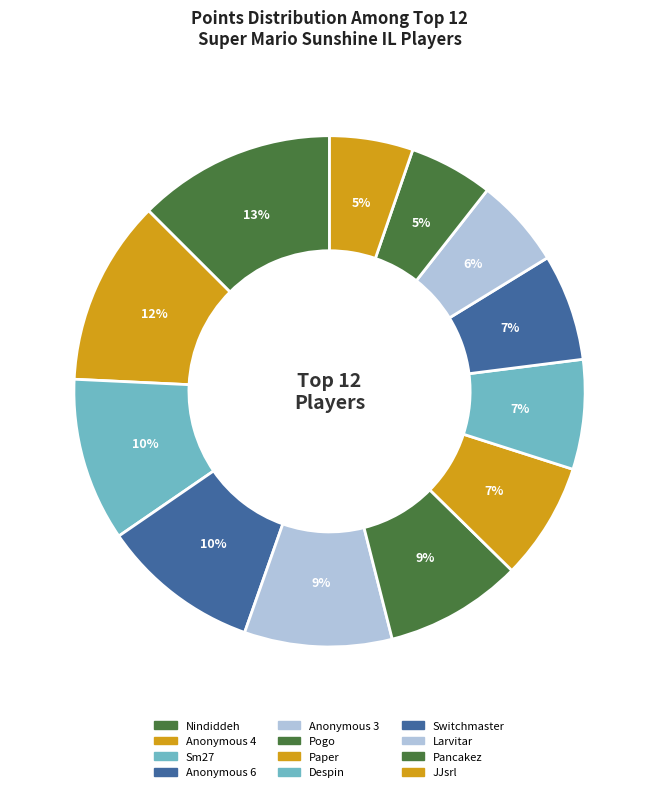

Which has a higher value, Switchmaster or Pancakez?

Switchmaster